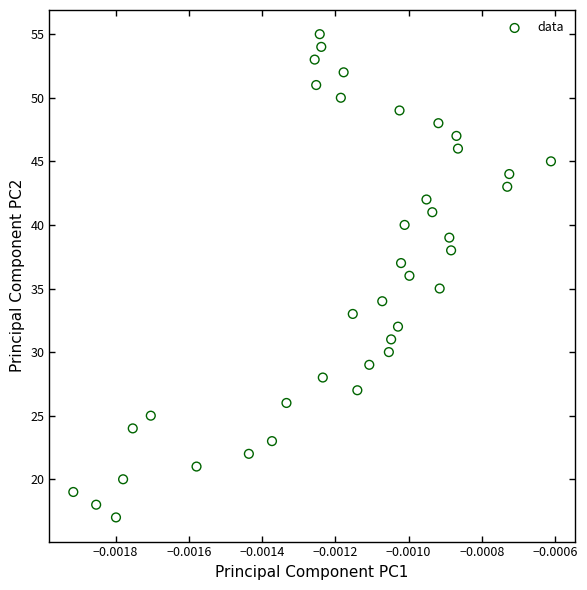

What is the range of Y values (max minus min)?

38